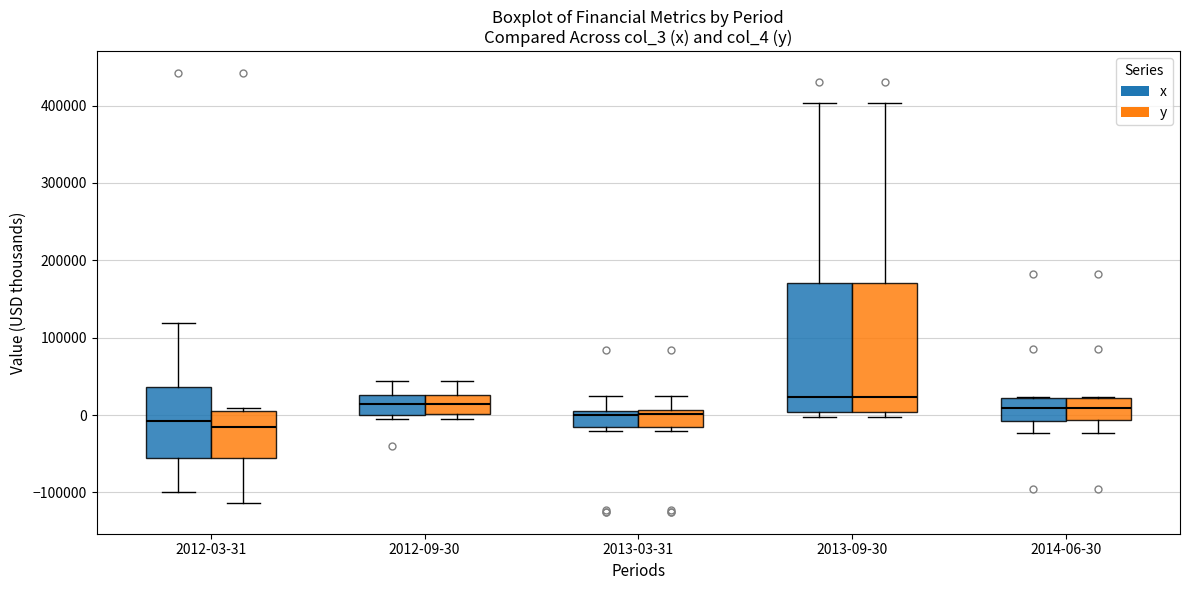

Reading left to right, transcribe this box plot: for each box, give where its median line is, the range the box spans, and where its two whiskers end, as read against the y-axis. The values are not printed on the chart, so give them approximately, as read against the axis.

2012-03-31 (x): median -10000, box -60000 to 40000, whiskers -100000 to 120000
2012-03-31 (y): median -10000, box -60000 to 10000, whiskers -110000 to 10000 (just above the box's upper edge)
2012-09-30 (x): median 10000, box 0 to 30000, whiskers 0 (just below the box's lower edge) to 40000
2012-09-30 (y): median 10000, box 0 to 30000, whiskers 0 (just below the box's lower edge) to 40000
2013-03-31 (x): median 0, box -20000 to 10000, whiskers -20000 (just below the box's lower edge) to 30000
2013-03-31 (y): median 0, box -20000 to 10000, whiskers -20000 (just below the box's lower edge) to 30000
2013-09-30 (x): median 20000, box 0 to 170000, whiskers 0 (just below the box's lower edge) to 400000
2013-09-30 (y): median 20000, box 0 to 170000, whiskers 0 (just below the box's lower edge) to 400000
2014-06-30 (x): median 10000, box -10000 to 20000, whiskers -20000 to 20000
2014-06-30 (y): median 10000, box -10000 to 20000, whiskers -20000 to 20000